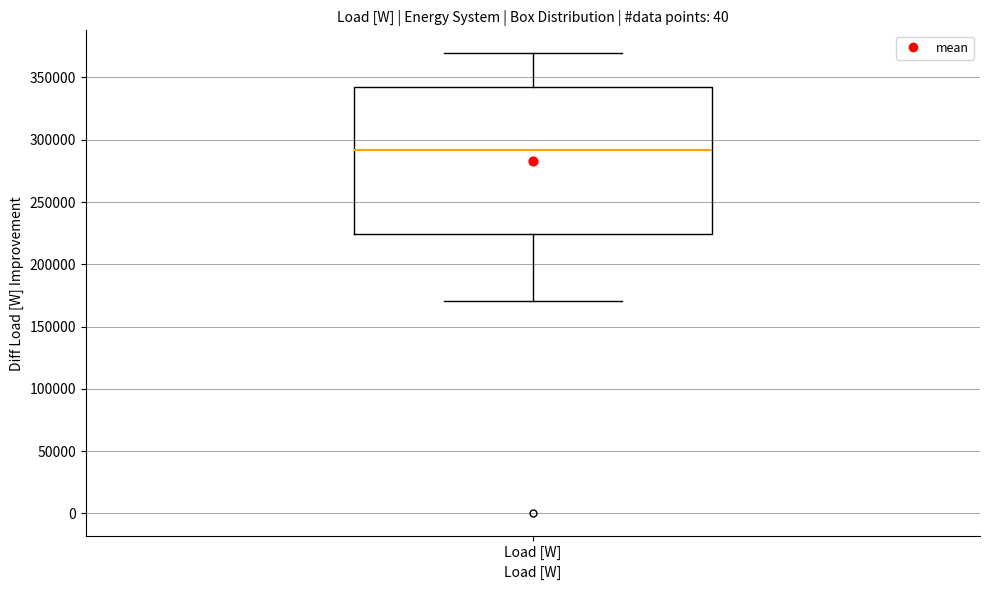

Read this box plot against the y-axis: the position of the median line, the range covered by the box, and the ends of both whiskers. The values are not printed on the chart, so give them approximately, as read against the axis.

median 290000, box 225000 to 340000, whiskers 170000 to 370000